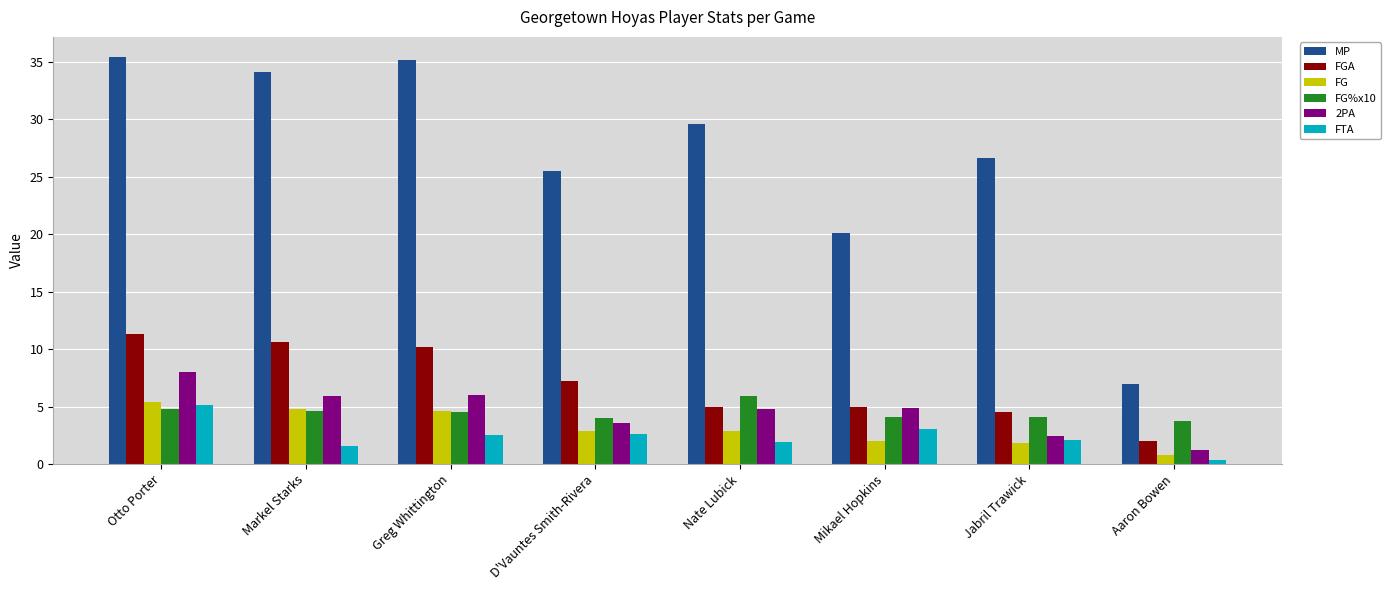

How many bars are there in total?

48